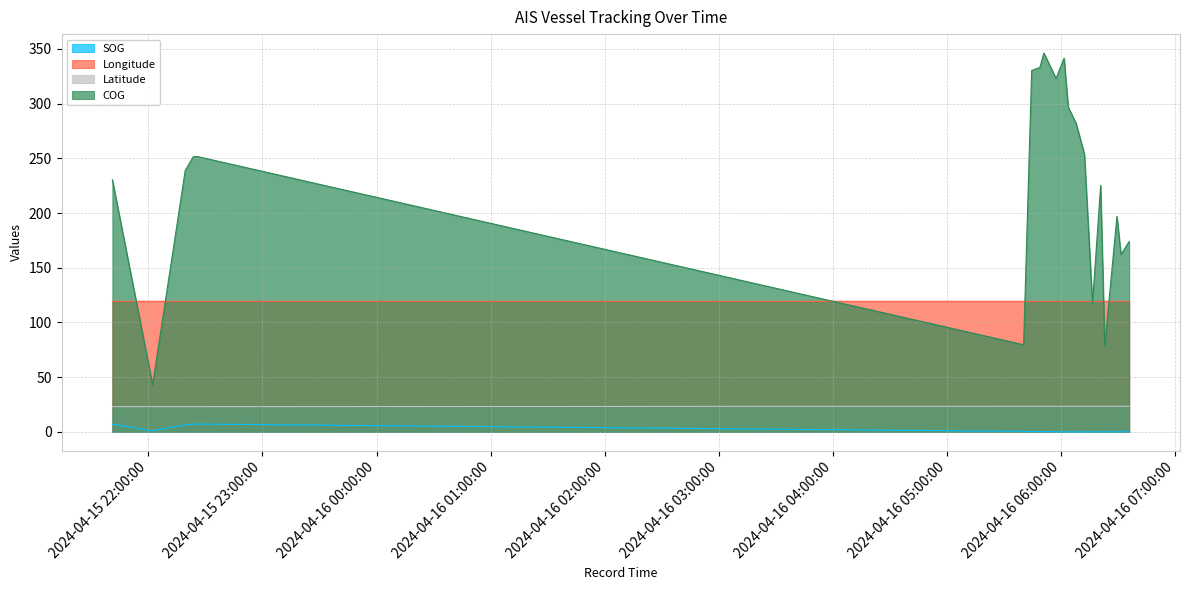

What is the spread (max minus min) of values at 2024-04-15 22:23:34?

244.4